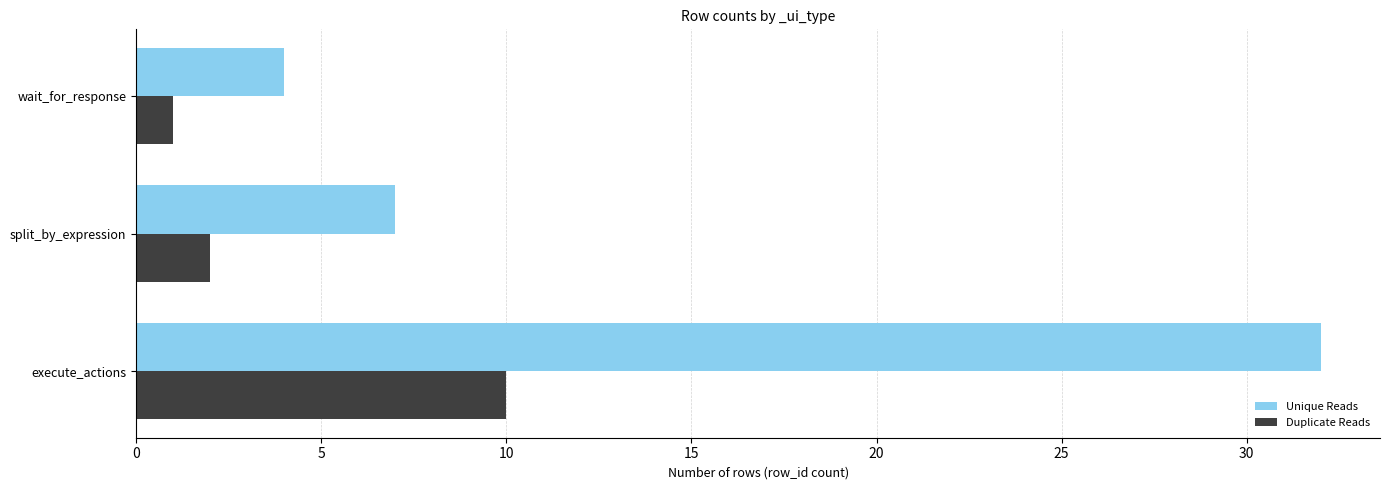

The Duplicate Reads series shows 10 at execute_actions. True or false?

True